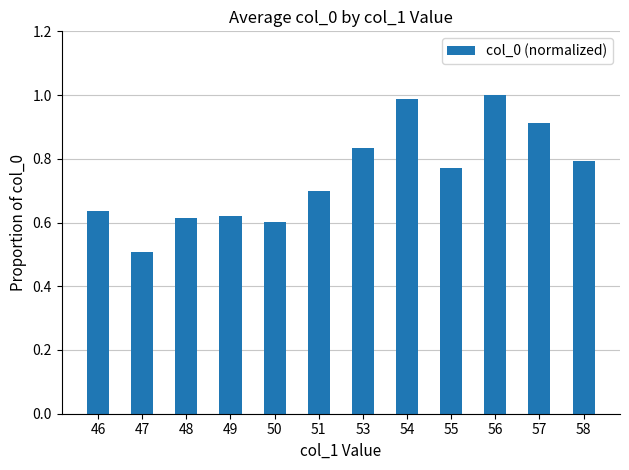

Count the number of data series in this chart.

1